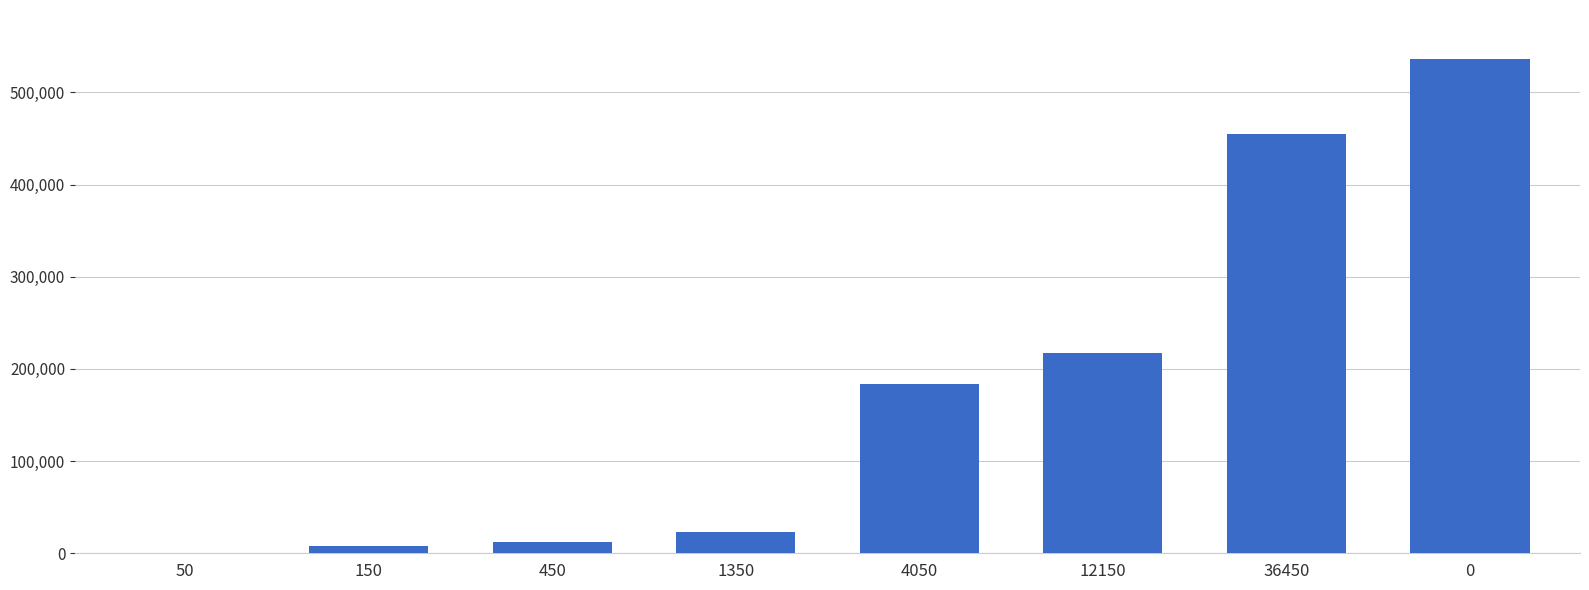

Is it true that the value at 4050 is 183610?

True